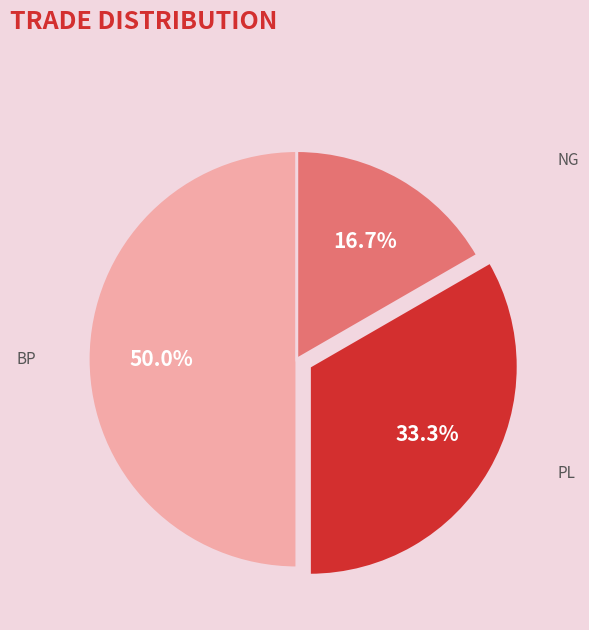

Rank the categories by value from lowest to highest.

NG, PL, BP